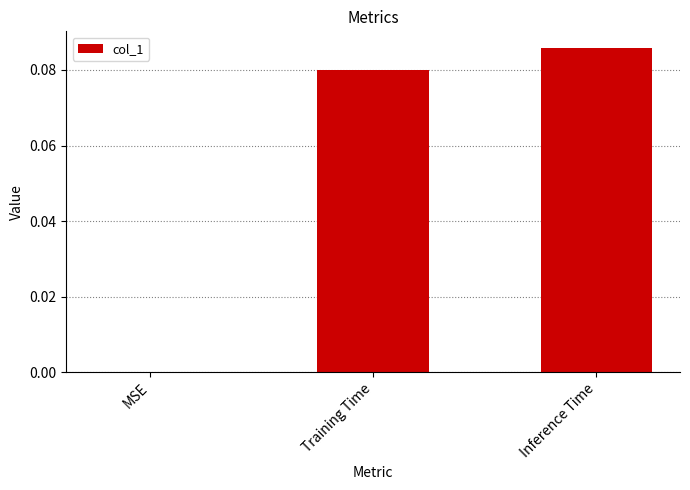

Which category has the highest value across all series?

Inference Time